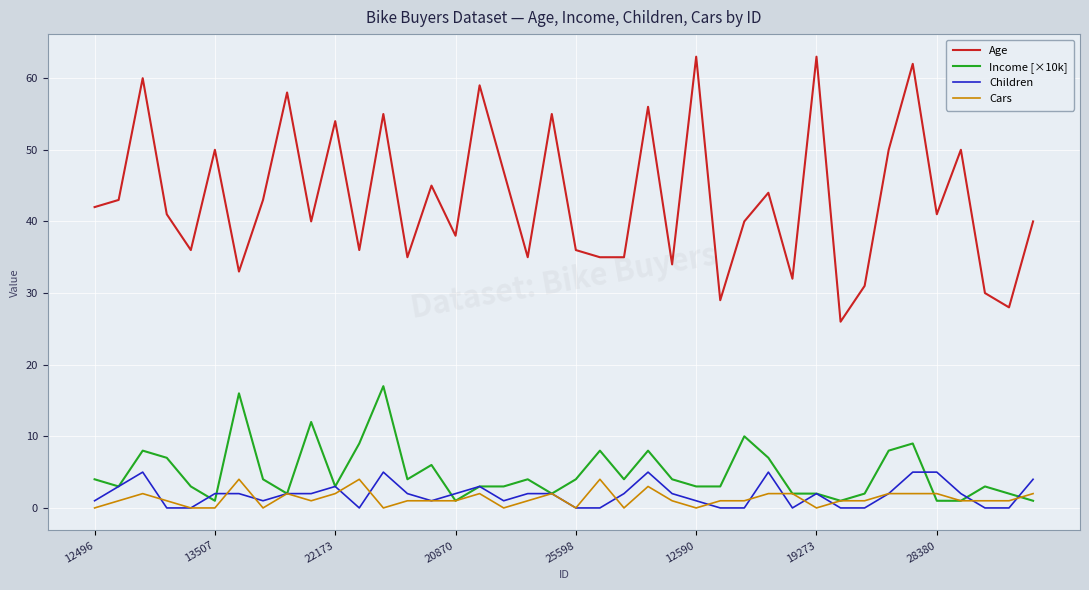

What is the difference between the maximum and minimum values in the Children series?

5